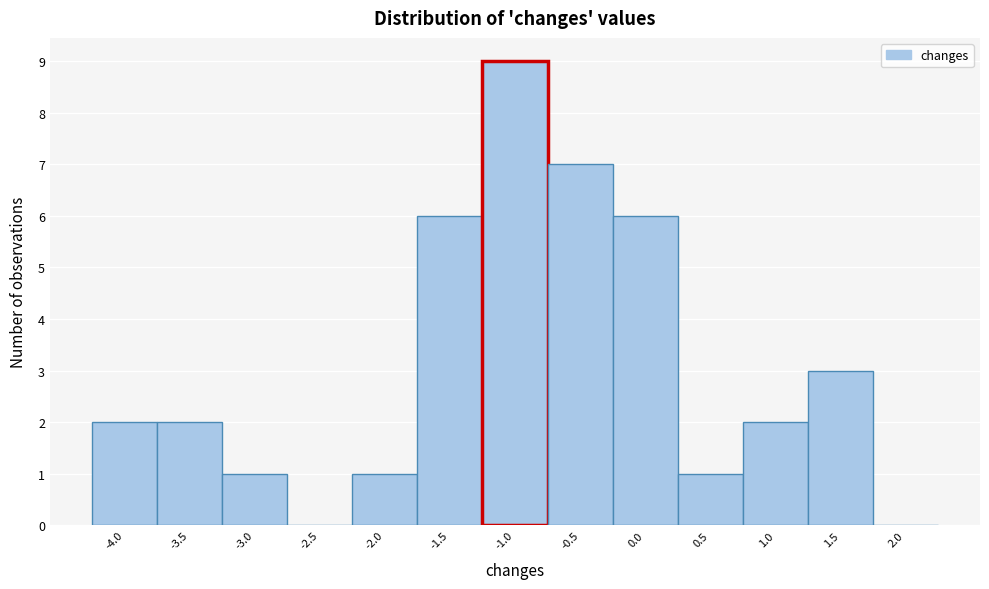

Reading left to right, transcribe all the data shown in this chart.

-4.0=2	-3.5=2	-3.0=1	-2.5=0	-2.0=1	-1.5=6	-1.0=9	-0.5=7	0.0=6	0.5=1	1.0=2	1.5=3	2.0=0